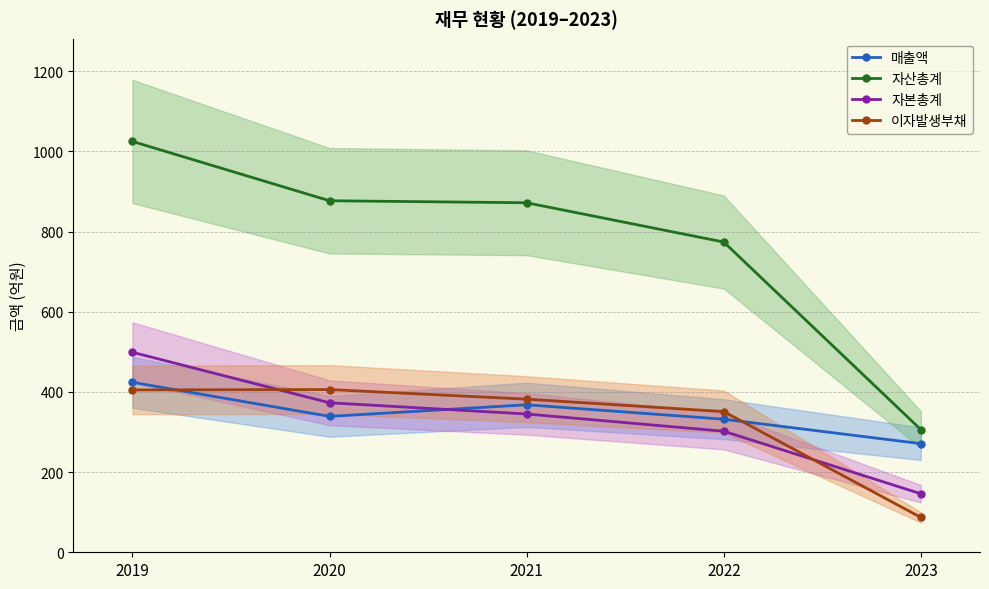

What is the average value of the 매출액 series?

347